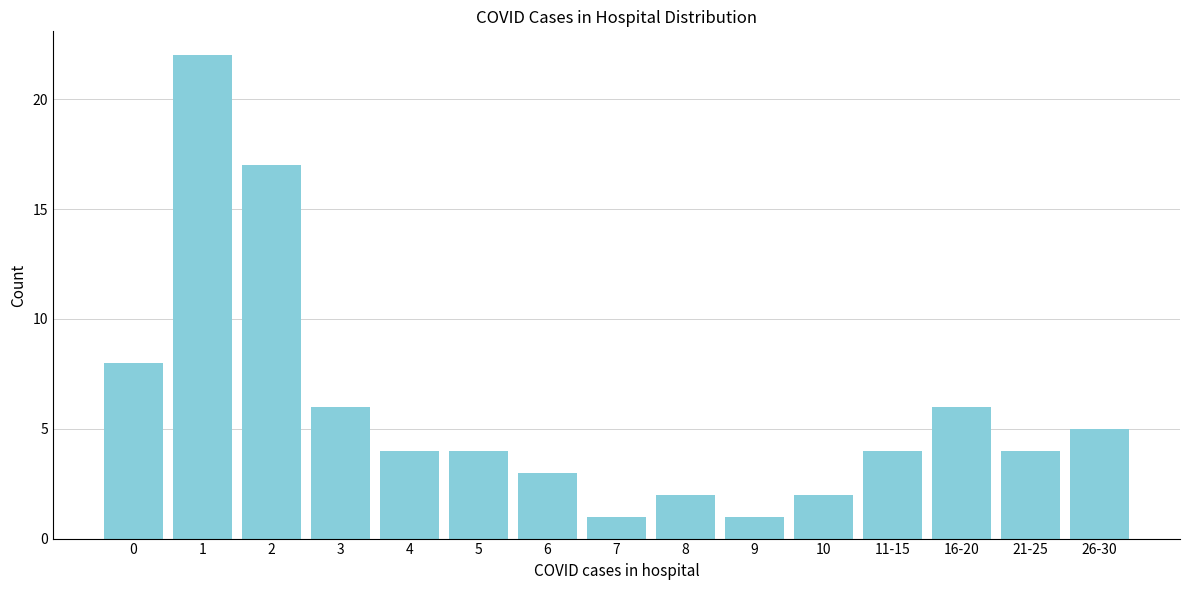

Reading left to right, list all the values displayed in this chart.

8	22	17	6	4	4	3	1	2	1	2	4	6	4	5